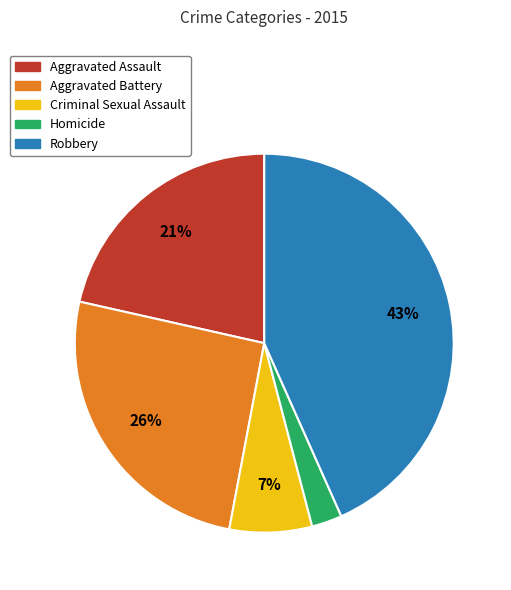

Count the number of slices in the pie.

5